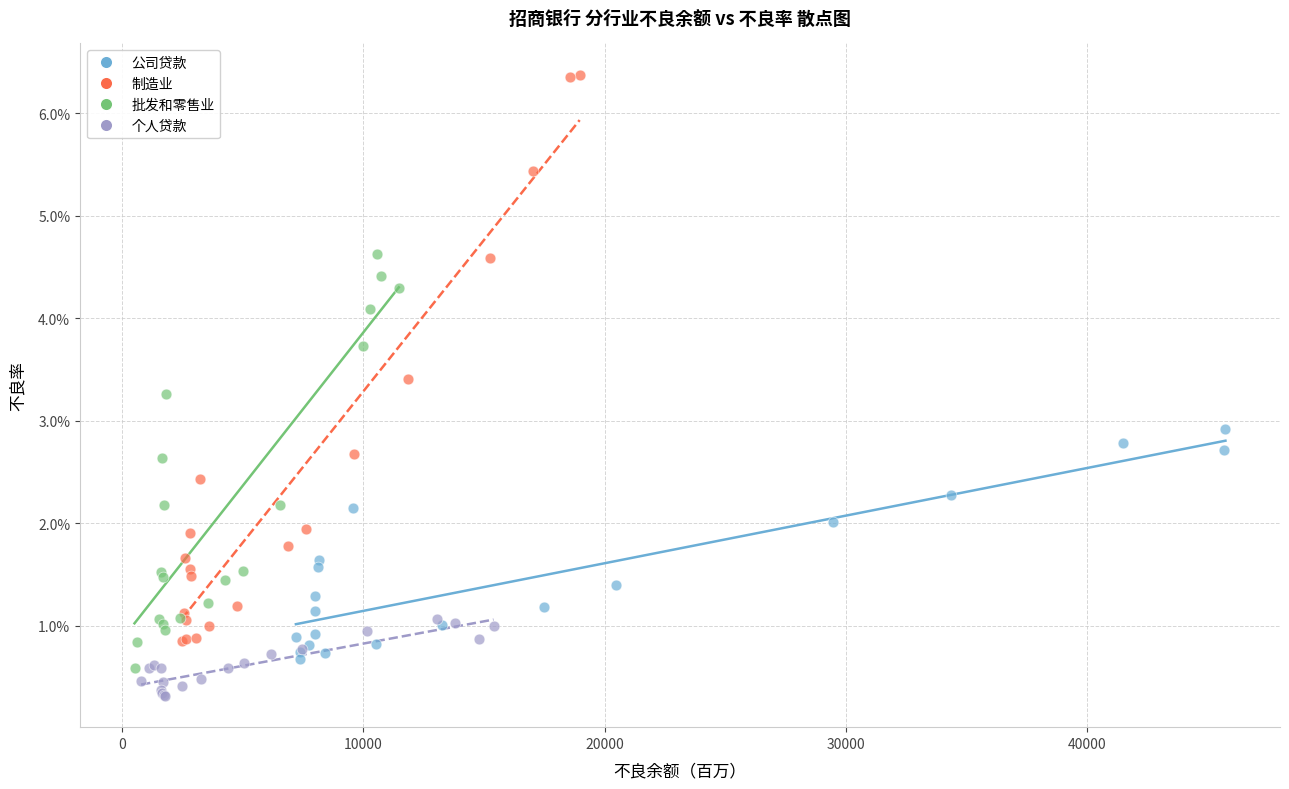

What are all the series names shown in the legend?

公司贷款, 制造业, 批发和零售业, 个人贷款